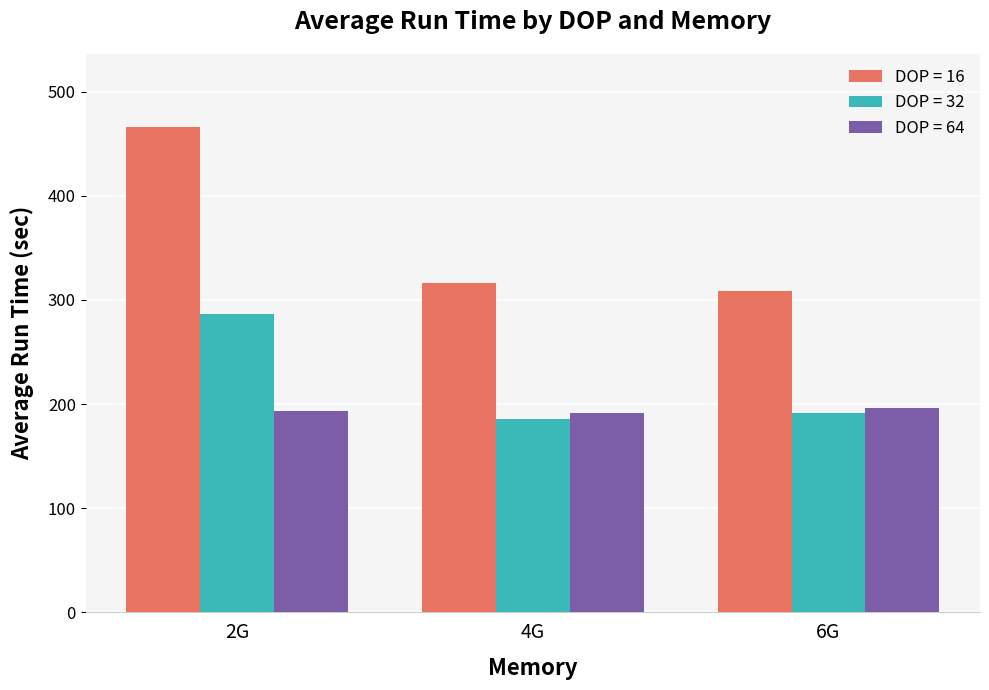

Which series has the largest total across all categories?

DOP = 16